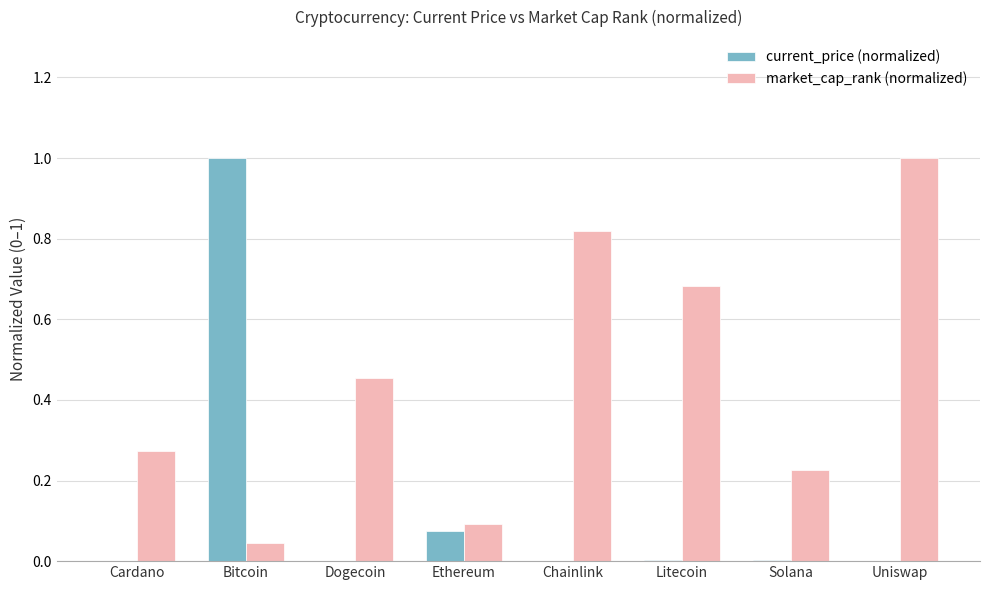

Which category has the highest value in the current_price (normalized) series?

Bitcoin